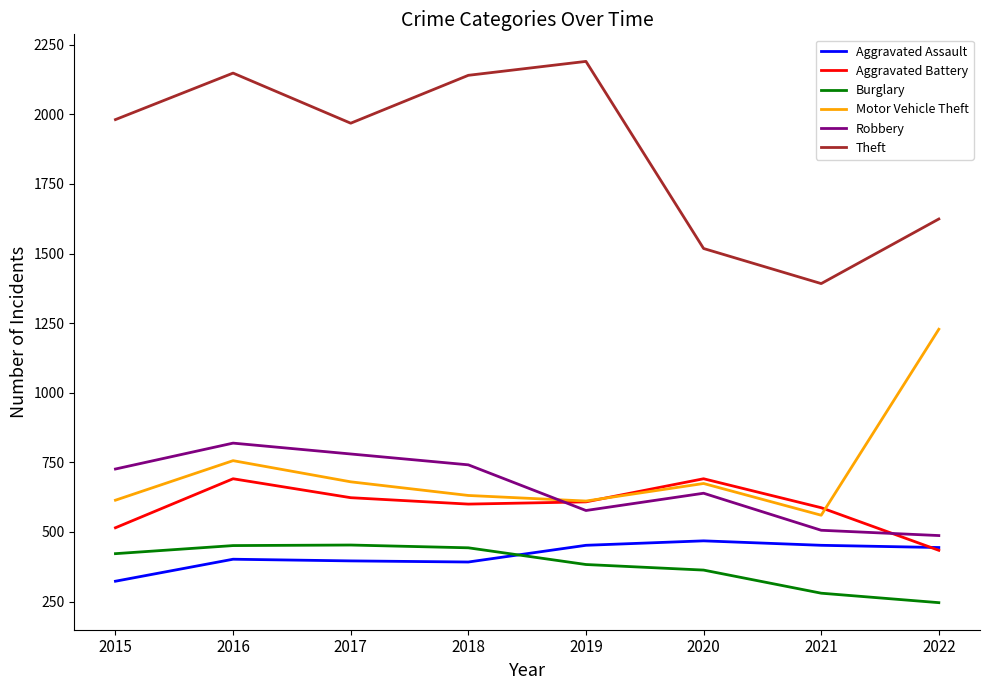

What is the maximum value for Aggravated Battery?

691